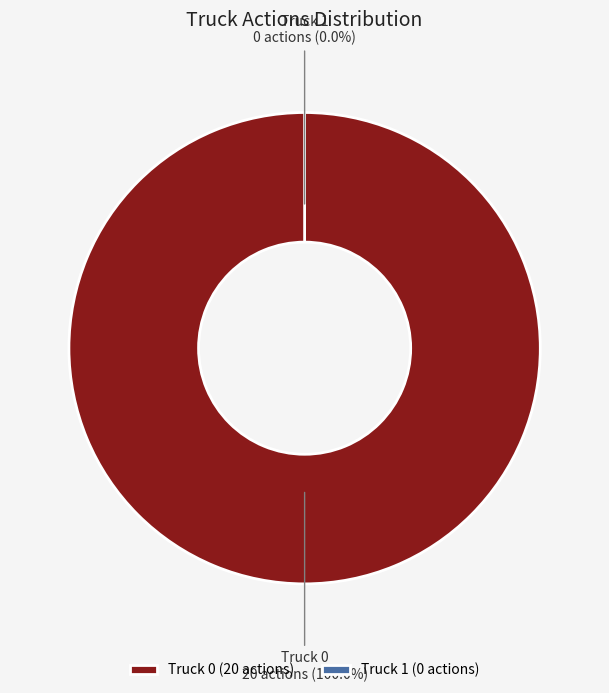

Is it true that Truck 1 is 1% of the pie?

False